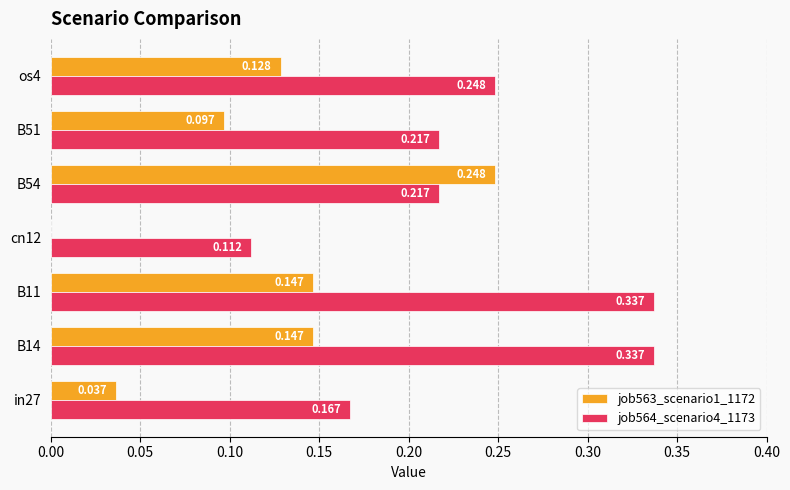

Is the value of job563_scenario1_1172 at B14 greater than the value of job564_scenario4_1173 at B14?

No